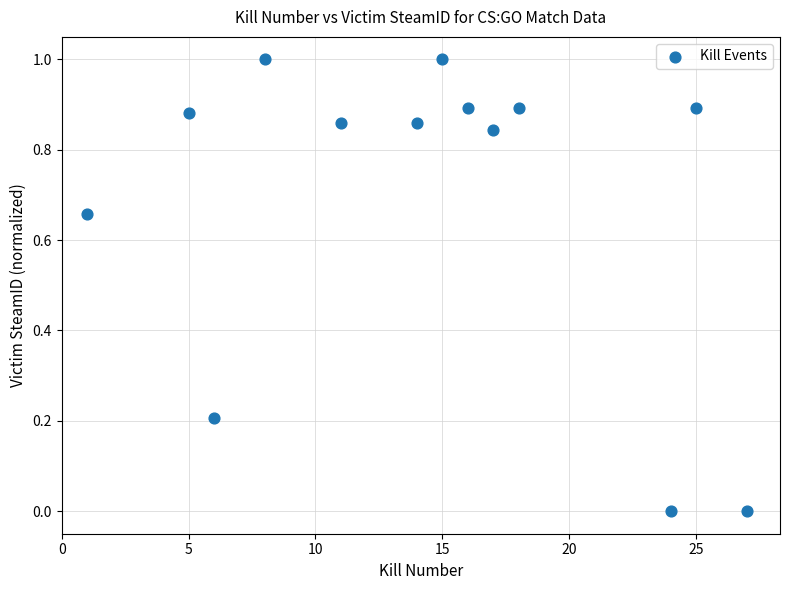

What is the range of X values (max minus min)?

26.0